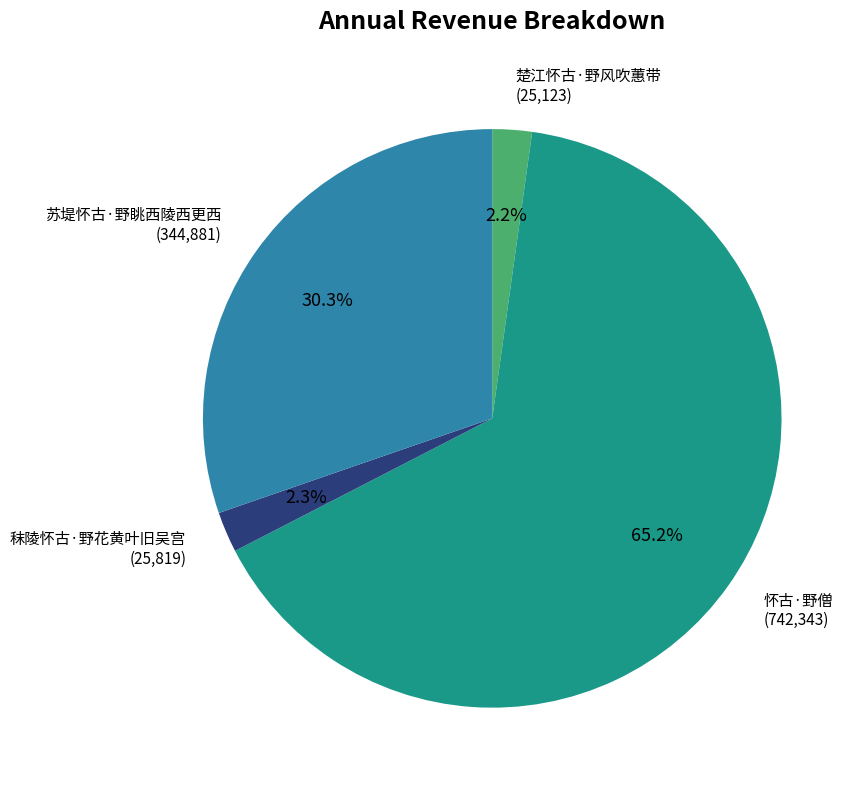

What is the ratio of the value at 楚江怀古·野风吹蕙带 to the value at 苏堤怀古·野眺西陵西更西?

0.1